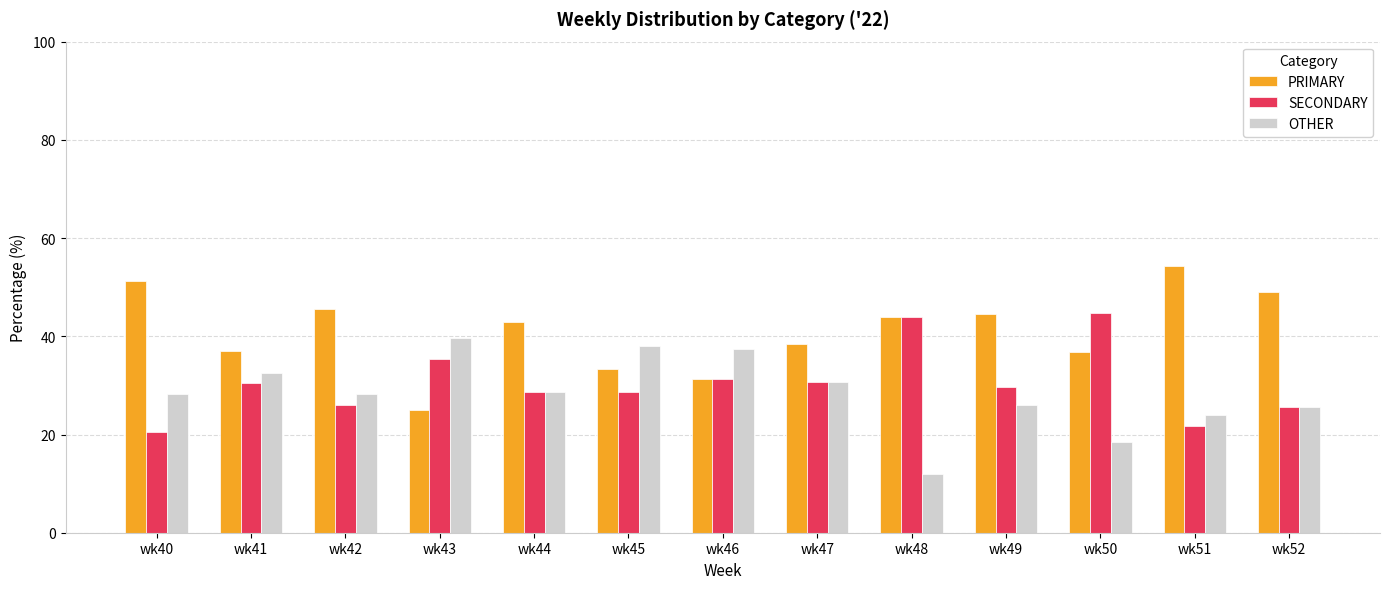

What is the minimum value for SECONDARY?

20.5